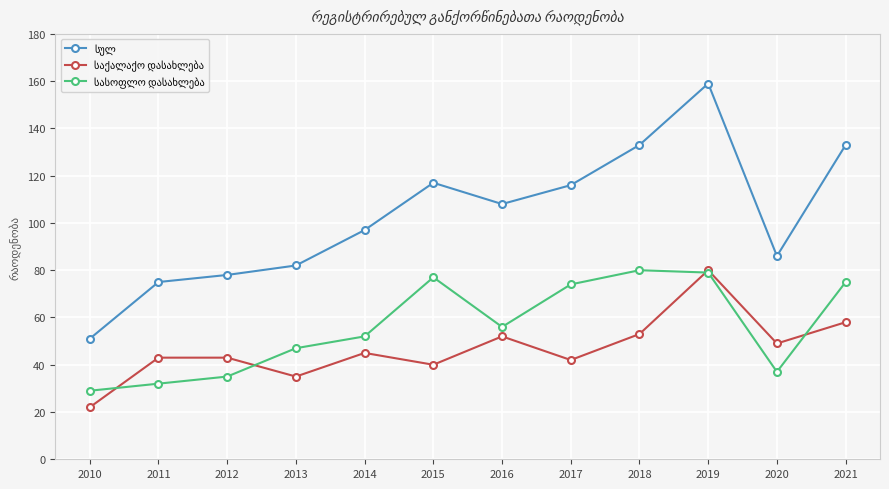

How many categories are shown in the chart?

12